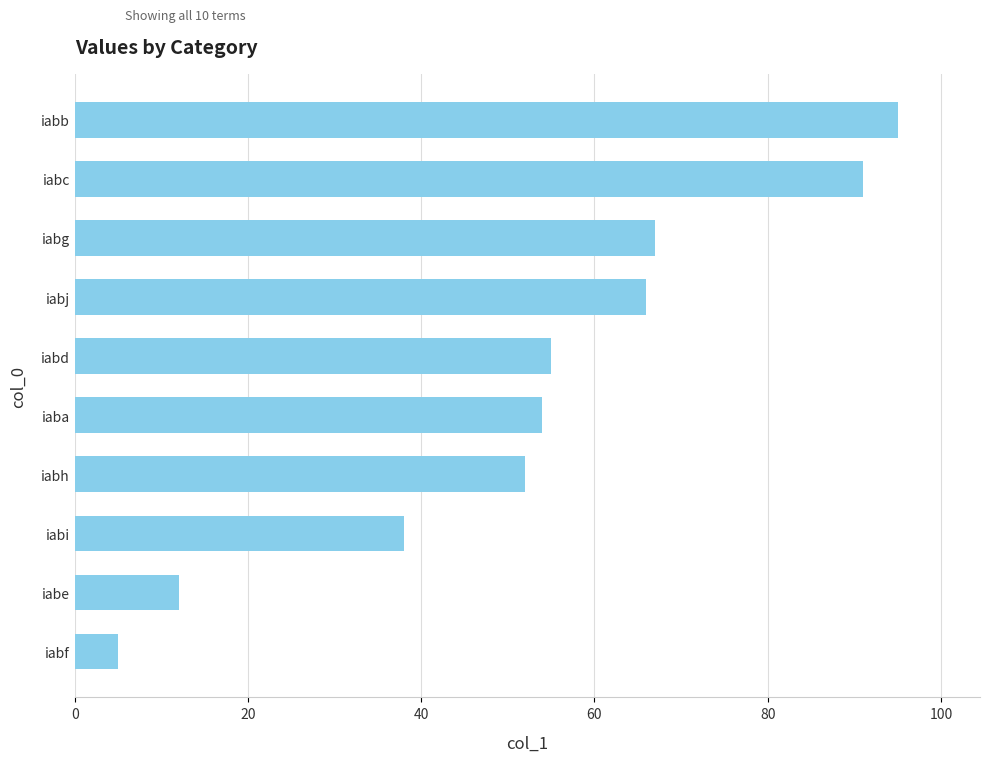

The chart shows a value of 38 at iabi. True or false?

True